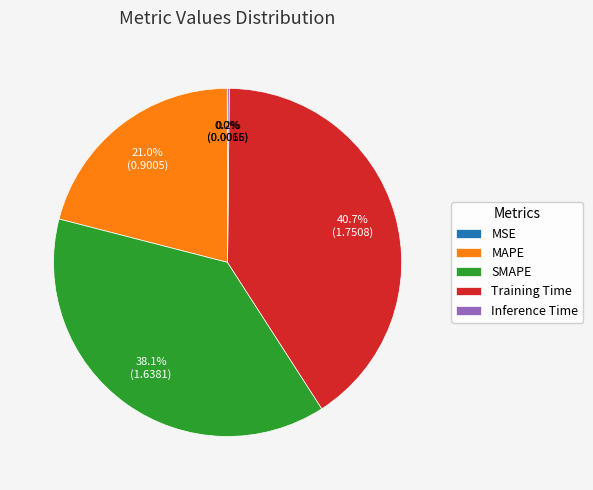

True or false: Training Time accounts for 49% of the total.

False